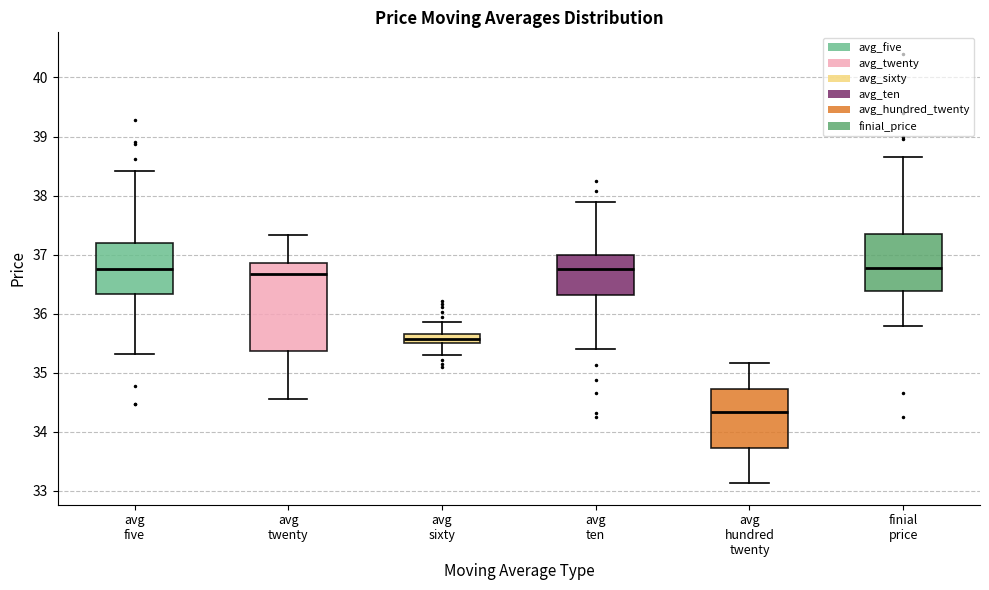

Which box's median line is the lowest?

avg hundred twenty